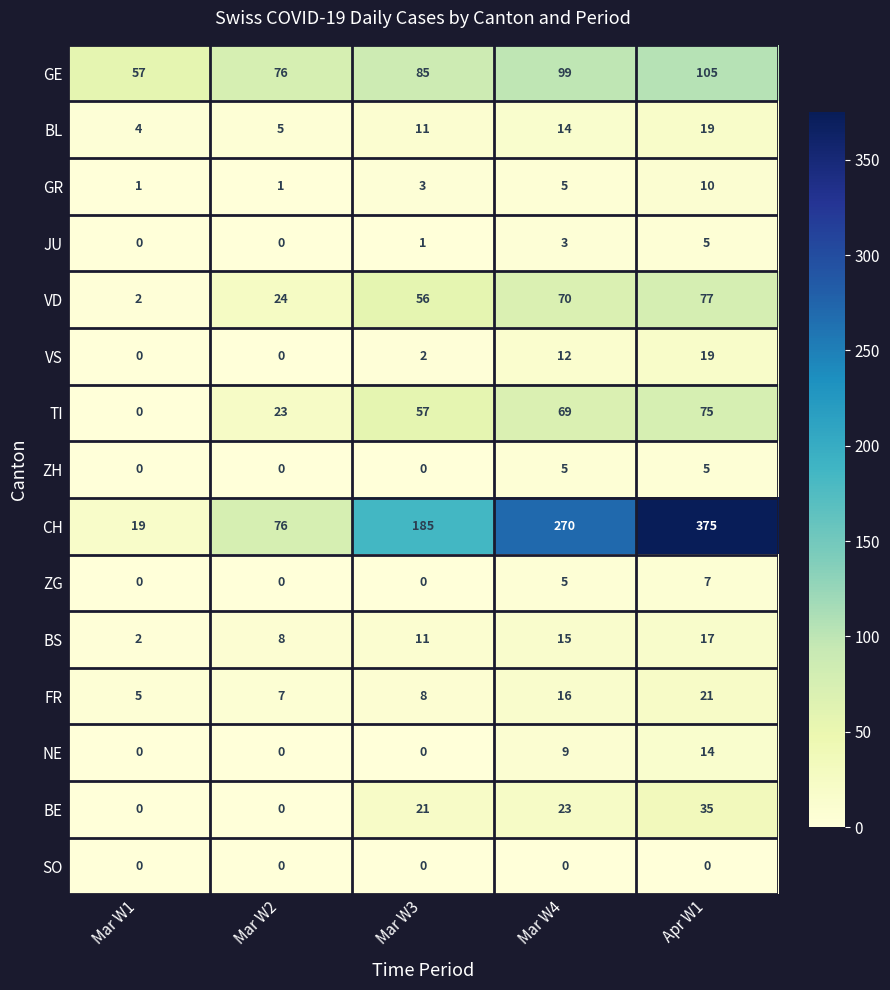

The value of SO at Mar W2 is 0. True or false?

True